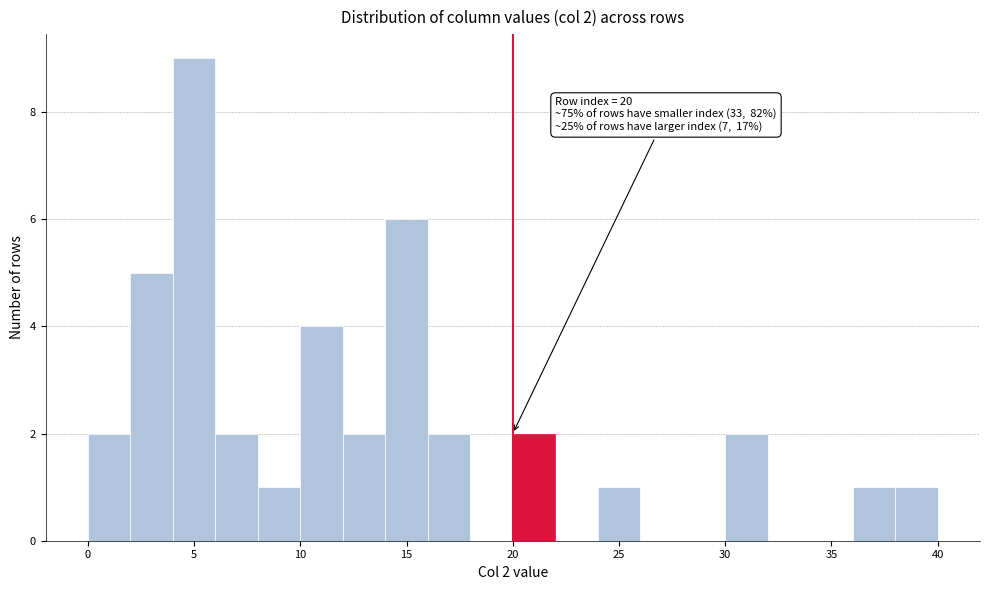

Which range on the x-axis has the tallest bar?

4 to 6